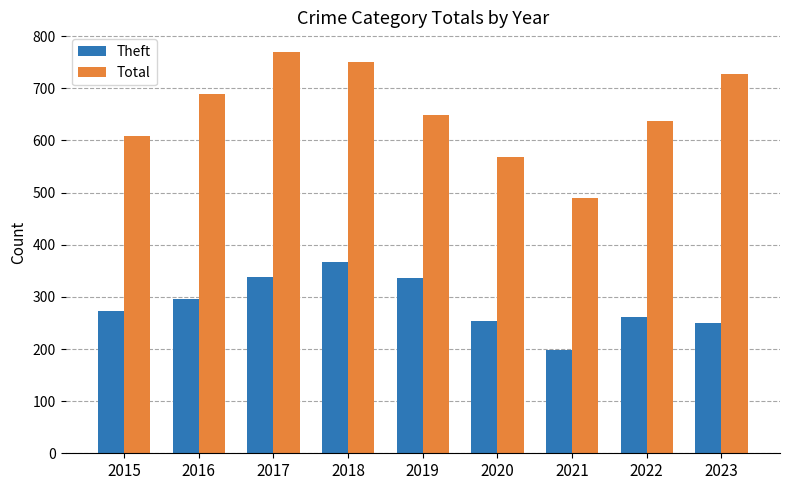

Count the number of data series in this chart.

2